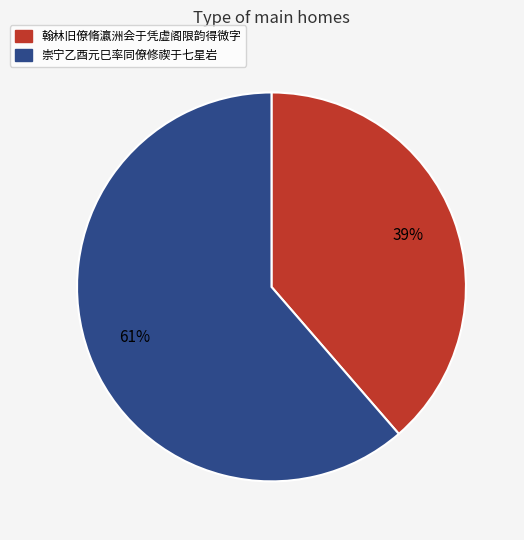

To the nearest percent, what is the combined percentage of 翰林旧僚脩瀛洲会于凭虚阁限韵得微字 and 崇宁乙酉元巳率同僚修禊于七星岩?

100%